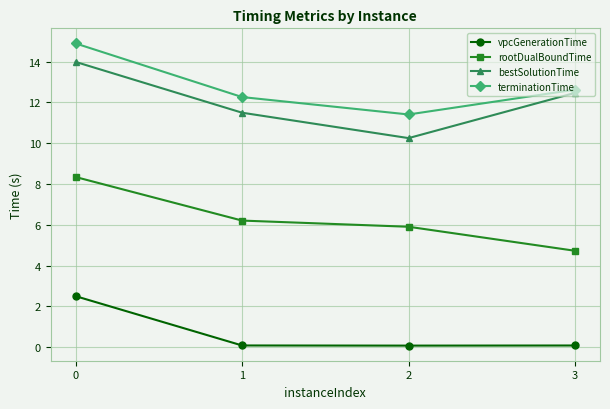

What is the difference between the bestSolutionTime values at 2 and 3?

2.2